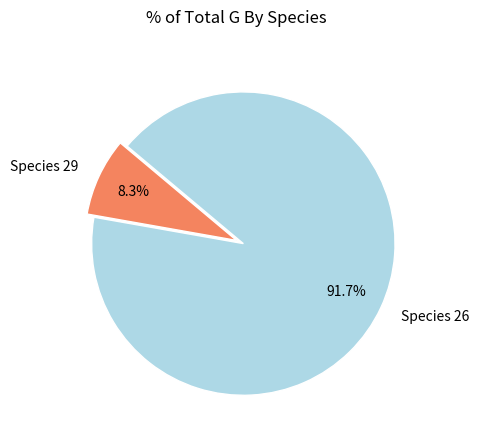

Combined, do Species 29 and Species 26 account for over 50%?

Yes